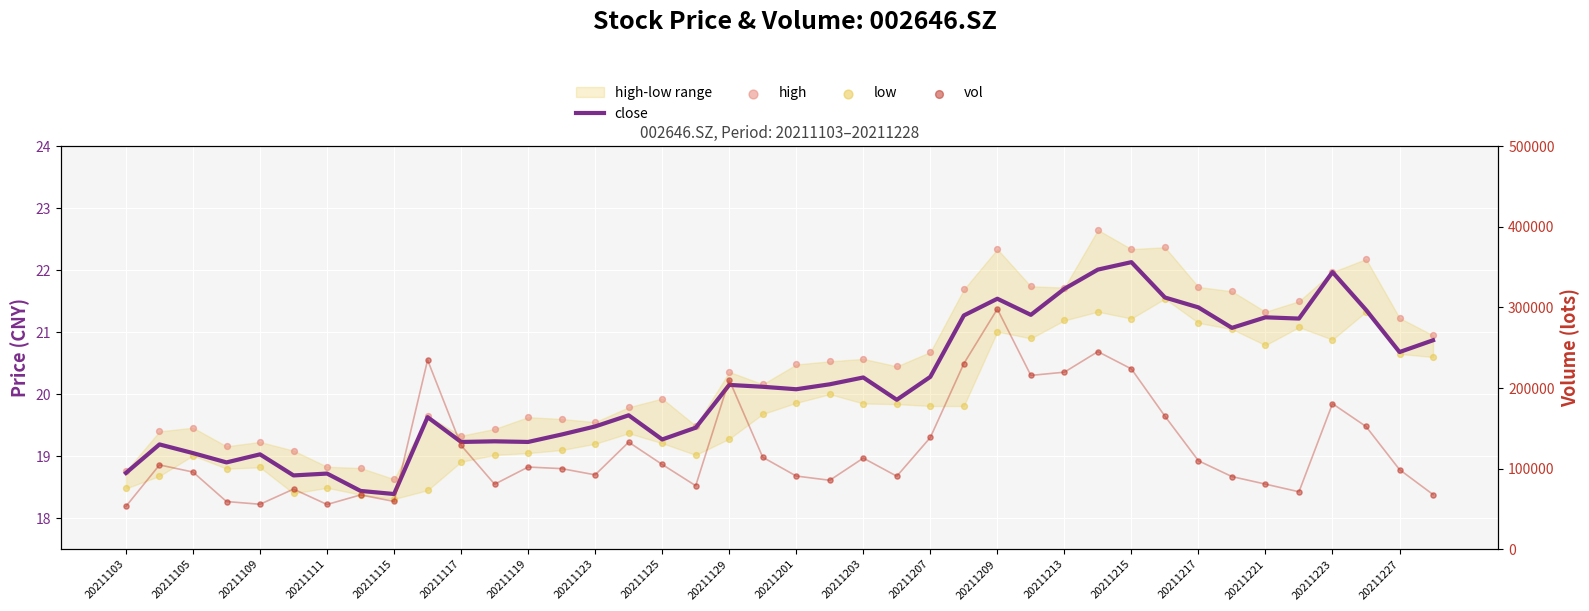

Which series has the largest Y range (max minus min)?

vol